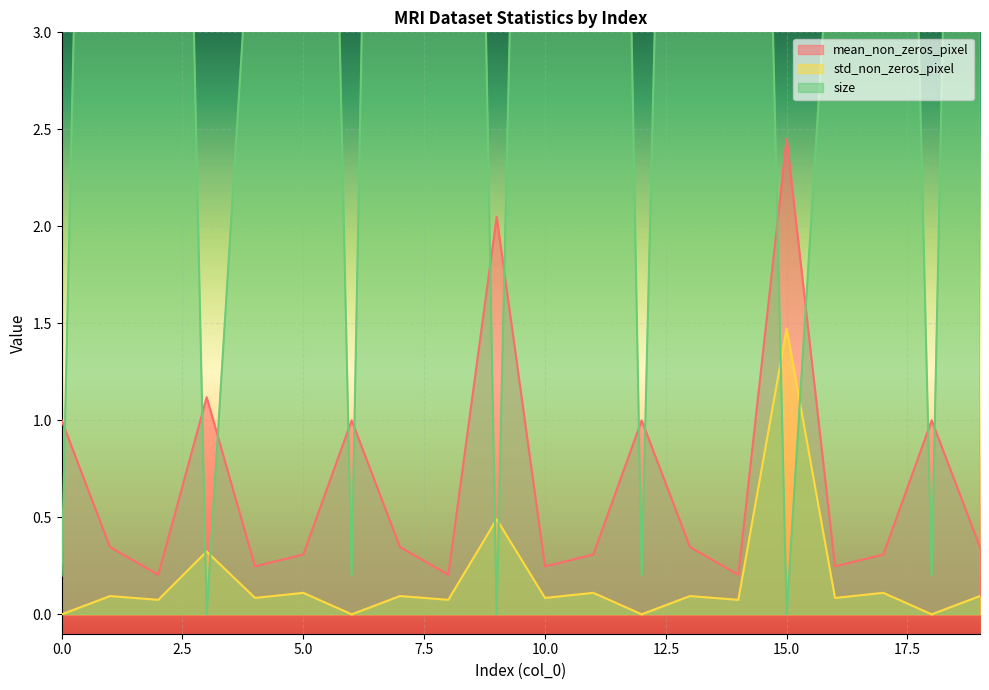

True or false: mean_non_zeros_pixel and std_non_zeros_pixel cross at least once.

False